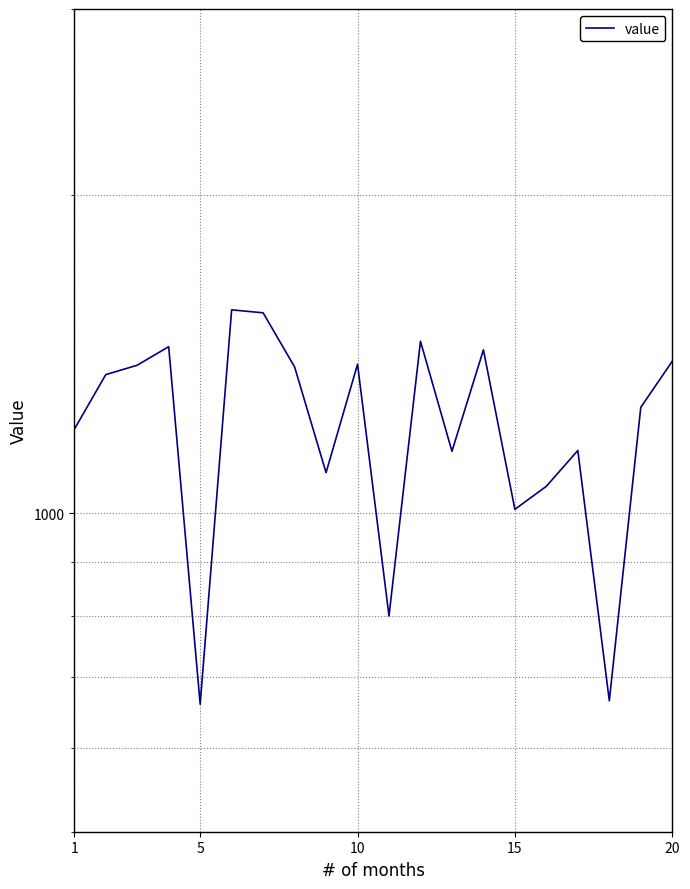

The chart shows a value of 1061 at 15. True or false?

True